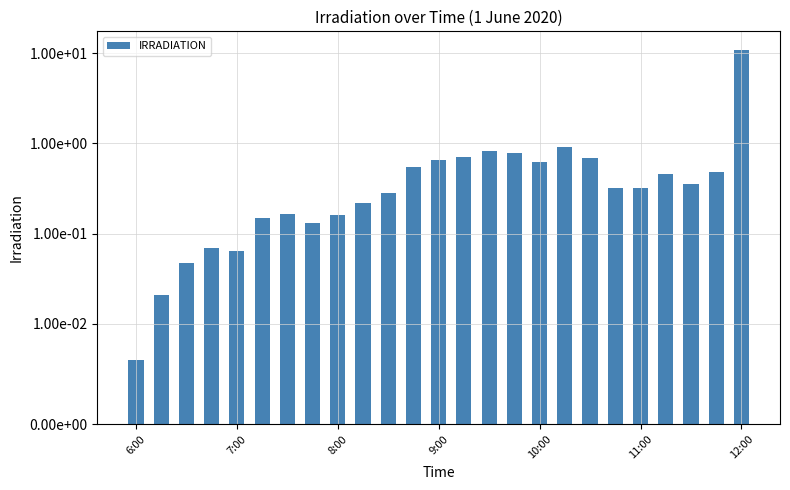

The value at 7:00 is 0.1. True or false?

False